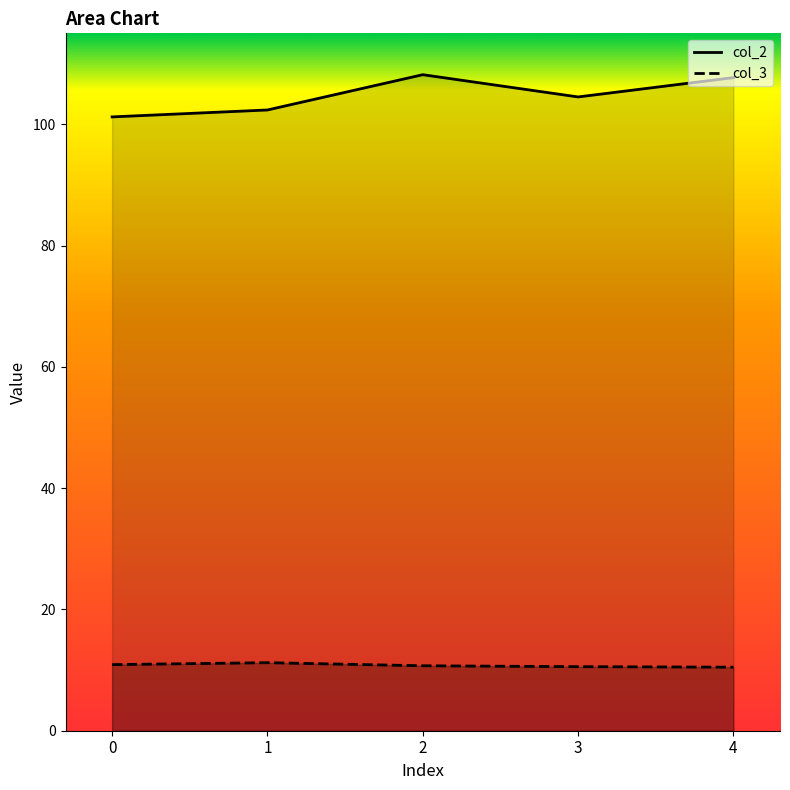

Rank the series by their average value, from highest to lowest.

col_2, col_3